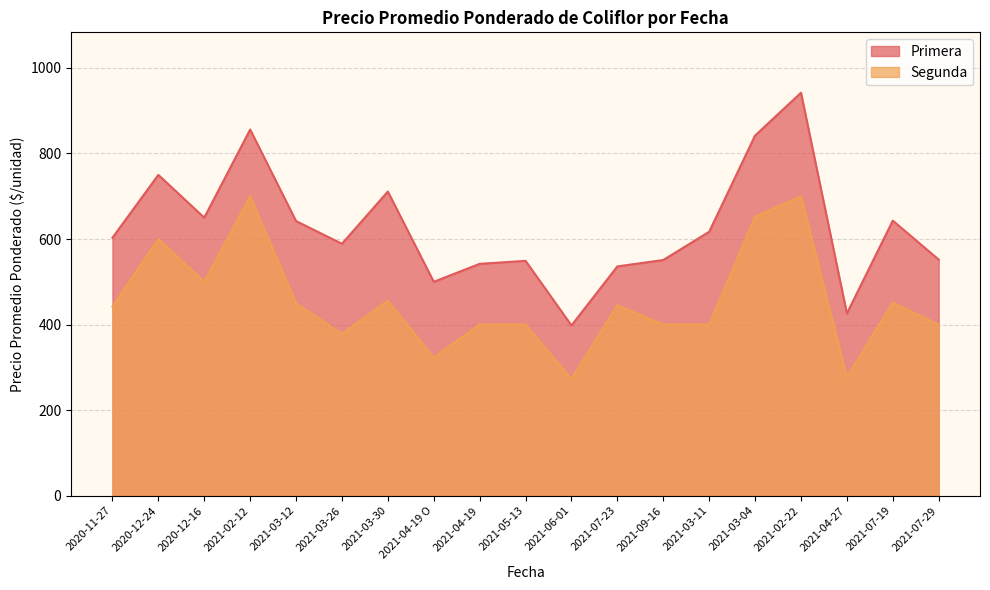

True or false: Primera and Segunda intersect in this chart.

False